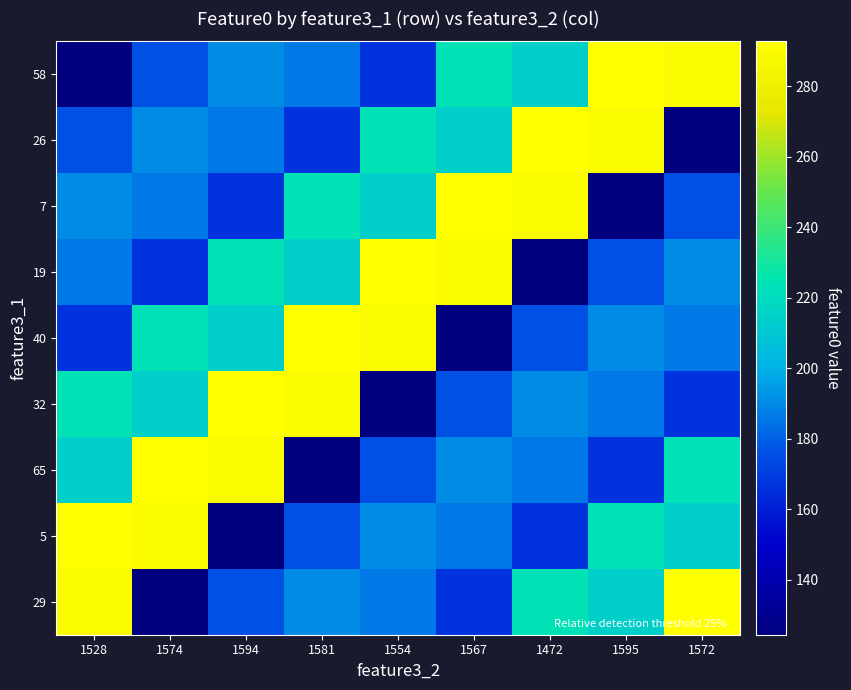

Reading right to left, transcribe all the data shown in this chart.

58: 1572=289.3	1595=292.7	1472=214.3	1567=224.3	1554=166.7	1581=185.7	1594=190.8	1574=176.1	1528=124.4
26: 1572=124.4	1595=289.3	1472=292.7	1567=214.3	1554=224.3	1581=166.7	1594=185.7	1574=190.8	1528=176.1
7: 1572=176.1	1595=124.4	1472=289.3	1567=292.7	1554=214.3	1581=224.3	1594=166.7	1574=185.7	1528=190.8
19: 1572=190.8	1595=176.1	1472=124.4	1567=289.3	1554=292.7	1581=214.3	1594=224.3	1574=166.7	1528=185.7
40: 1572=185.7	1595=190.8	1472=176.1	1567=124.4	1554=289.3	1581=292.7	1594=214.3	1574=224.3	1528=166.7
32: 1572=166.7	1595=185.7	1472=190.8	1567=176.1	1554=124.4	1581=289.3	1594=292.7	1574=214.3	1528=224.3
65: 1572=224.3	1595=166.7	1472=185.7	1567=190.8	1554=176.1	1581=124.4	1594=289.3	1574=292.7	1528=214.3
5: 1572=214.3	1595=224.3	1472=166.7	1567=185.7	1554=190.8	1581=176.1	1594=124.4	1574=289.3	1528=292.7
29: 1572=292.7	1595=214.3	1472=224.3	1567=166.7	1554=185.7	1581=190.8	1594=176.1	1574=124.4	1528=289.3